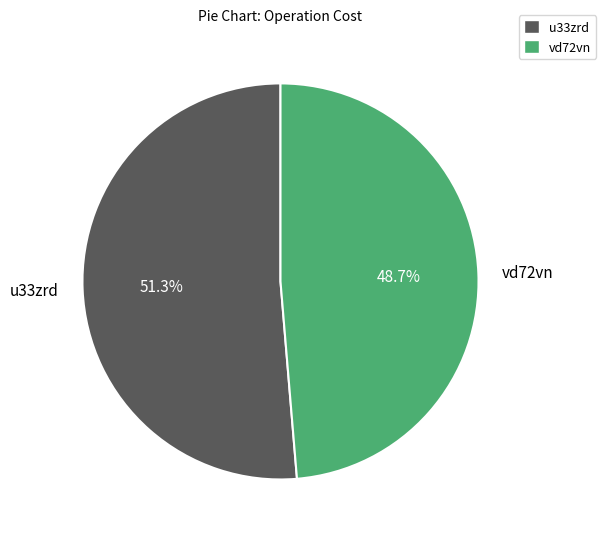

Is there any slice that represents more than half of the pie?

Yes